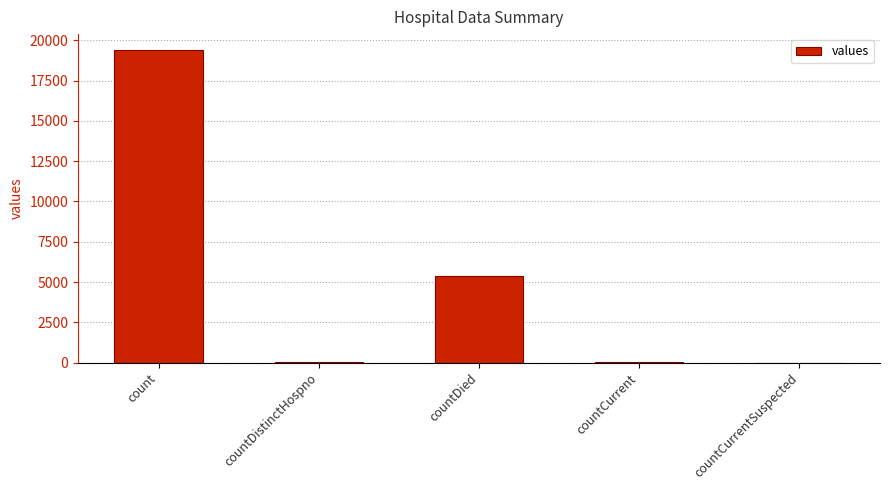

How many series are shown in this chart?

1